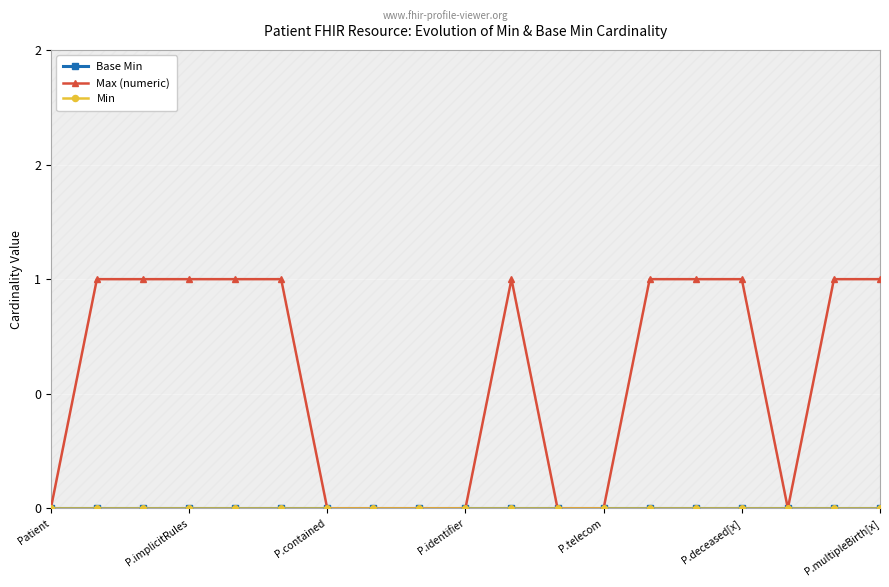

Is this an area chart (filled region under the line)?

No